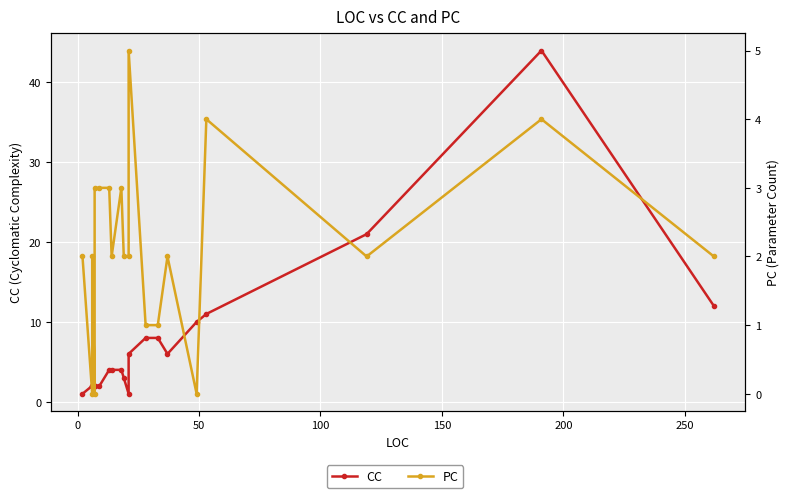

How many intersections are there between PC and CC?

5